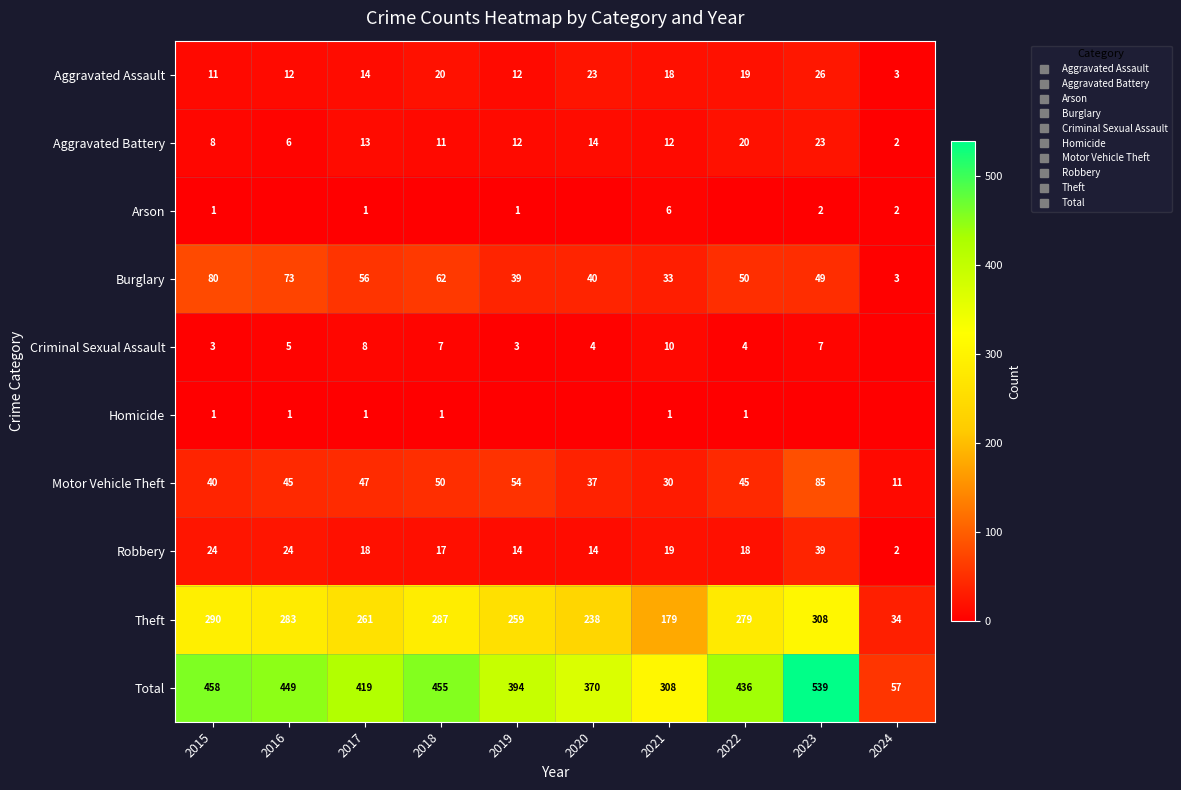

How many values in the Aggravated Assault series are below 18?

5